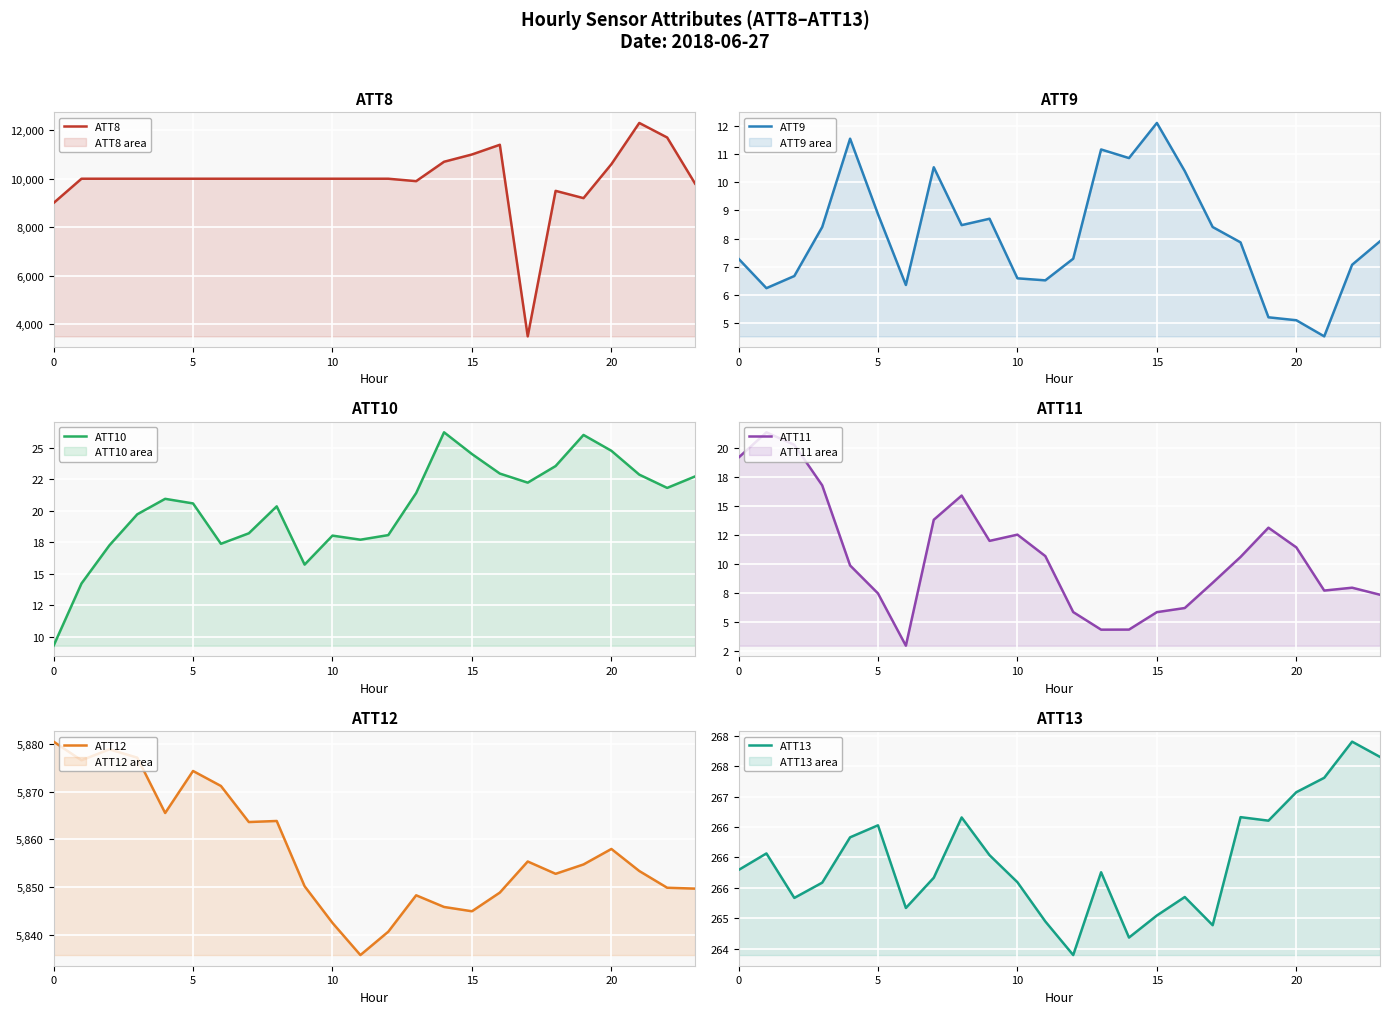

Which label corresponds to the largest value in the chart?

21